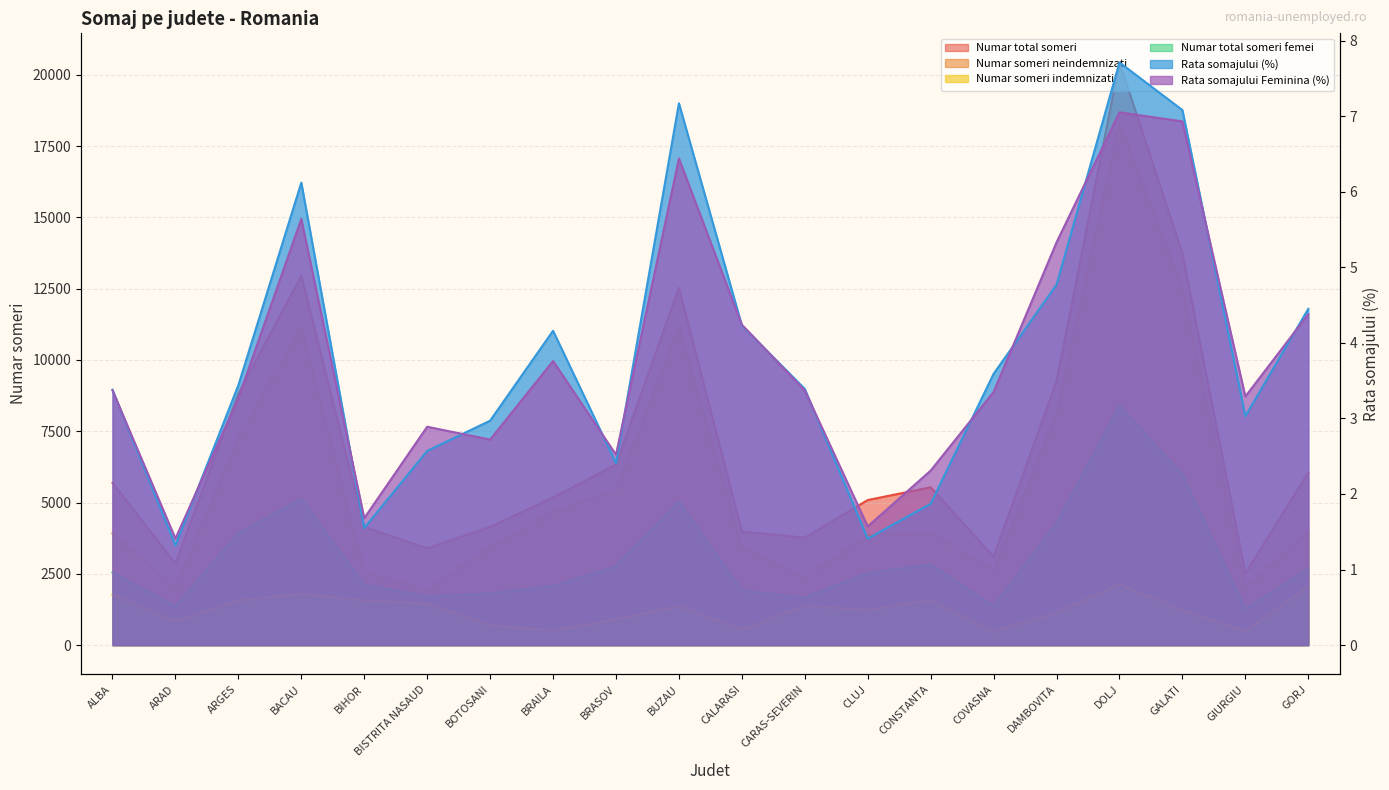

Which category has the highest value across all series?

DOLJ